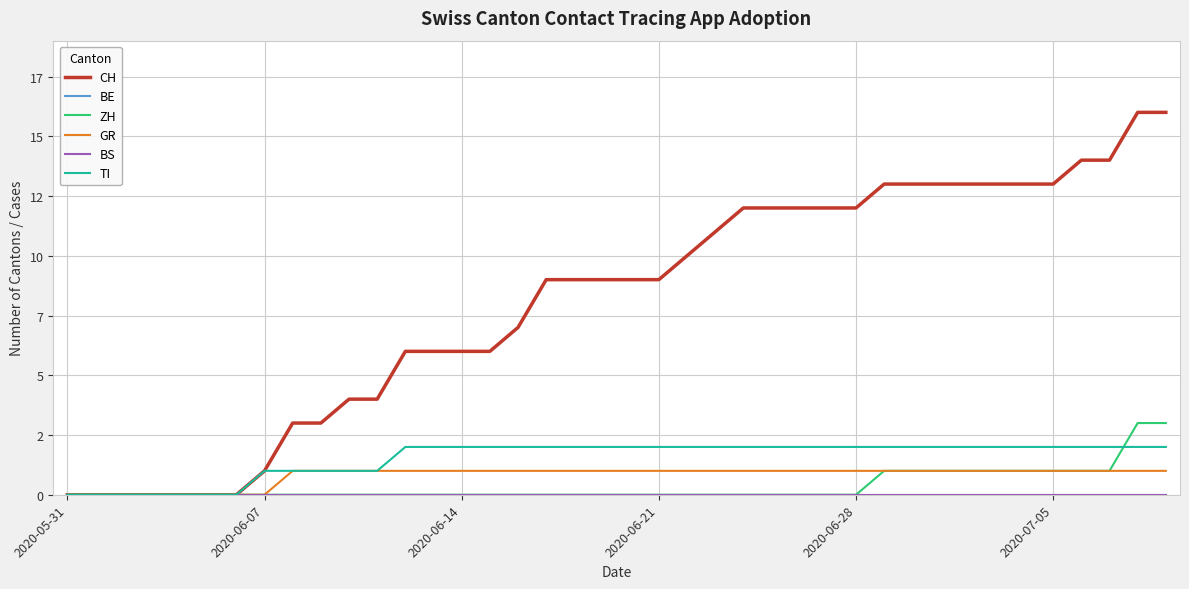

Does the chart display data point markers on the line(s)?

No